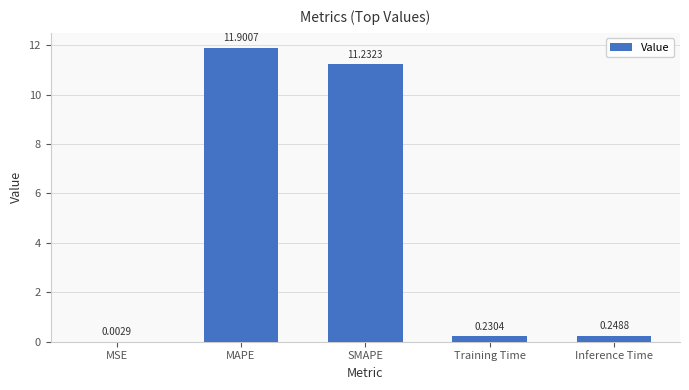

Which label corresponds to the largest value in the chart?

MAPE